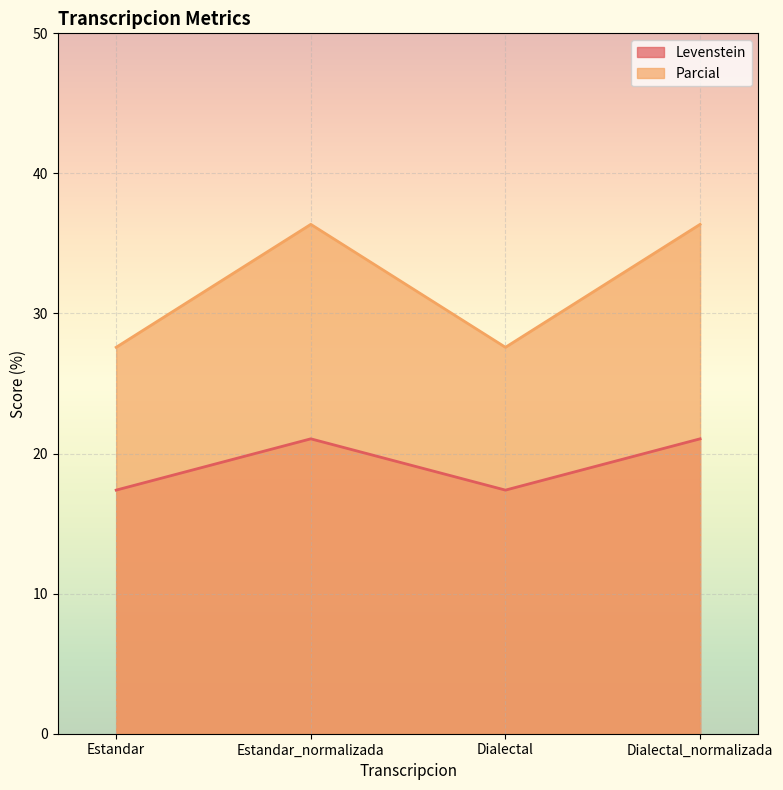

Which has a higher value, Estandar or Dialectal?

Estandar